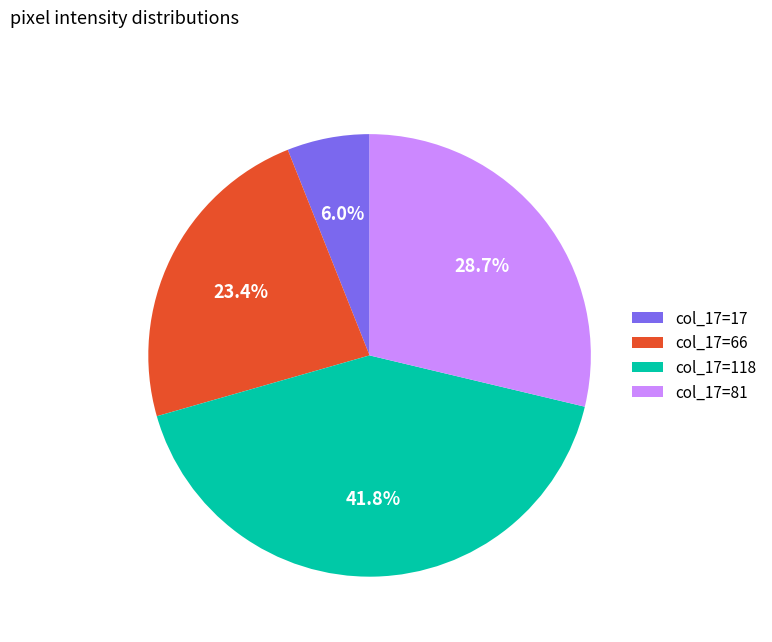

Rank the categories by value from highest to lowest.

col_17=118, col_17=81, col_17=66, col_17=17